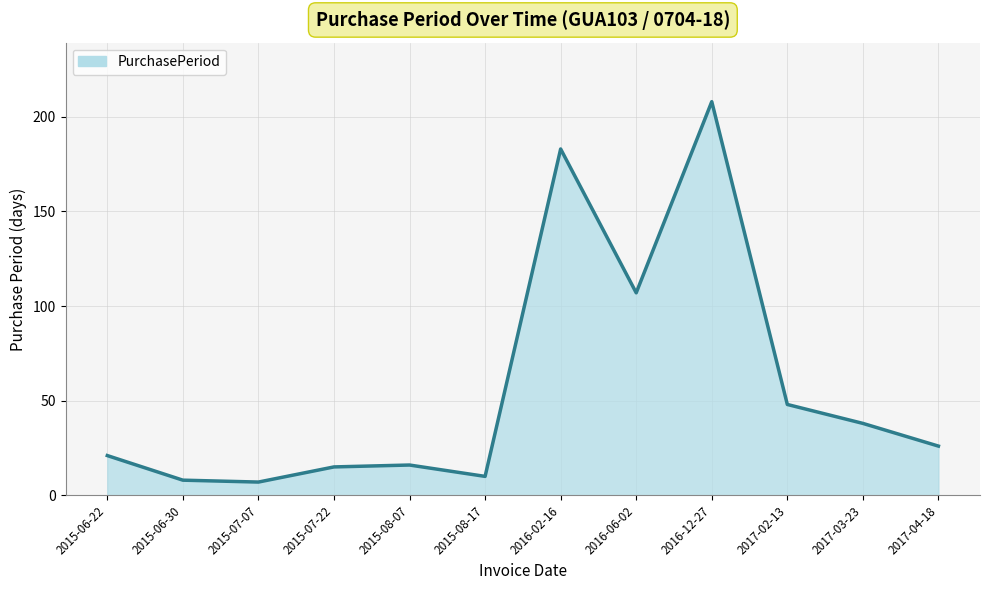

At which label is the value closest to 107?

2016-06-02